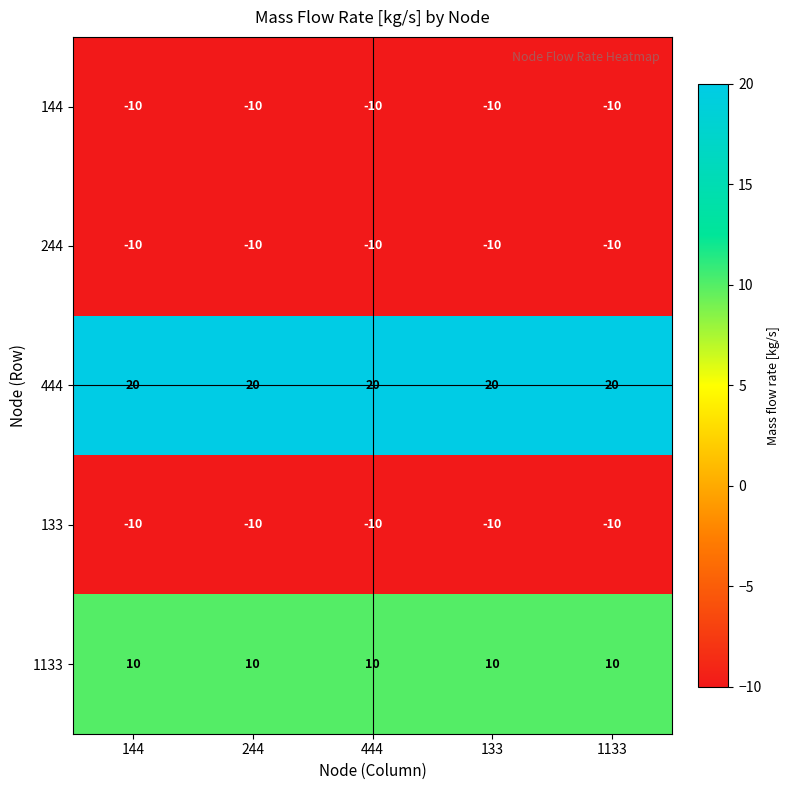

What is the spread (max minus min) of values at 444?

30